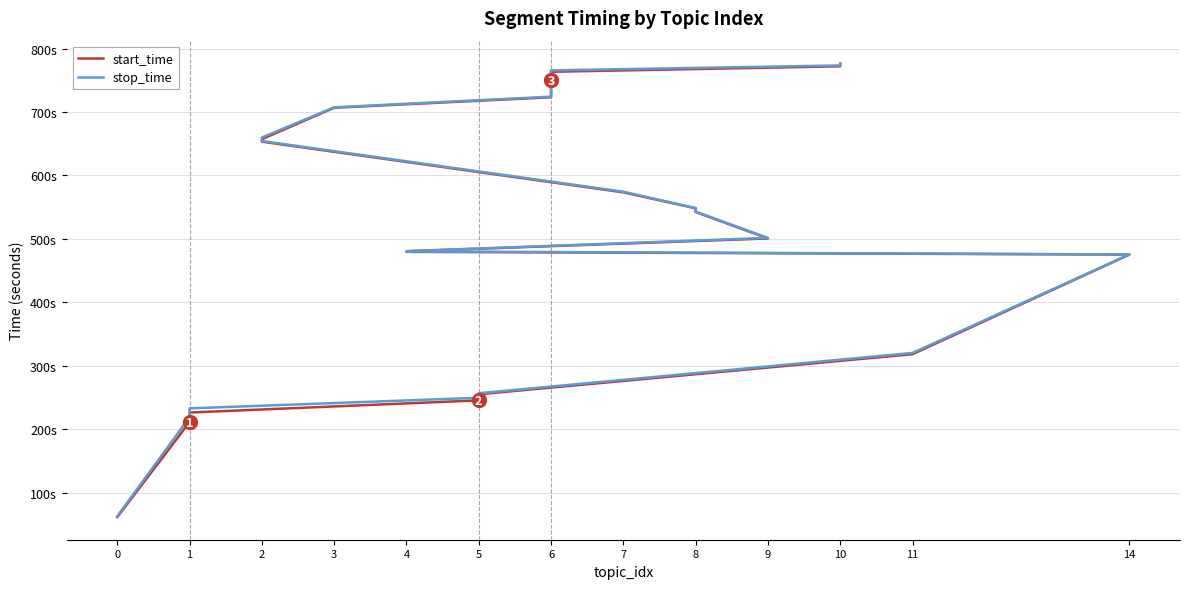

True or false: start_time has more than 0 points higher than both neighbors.

False